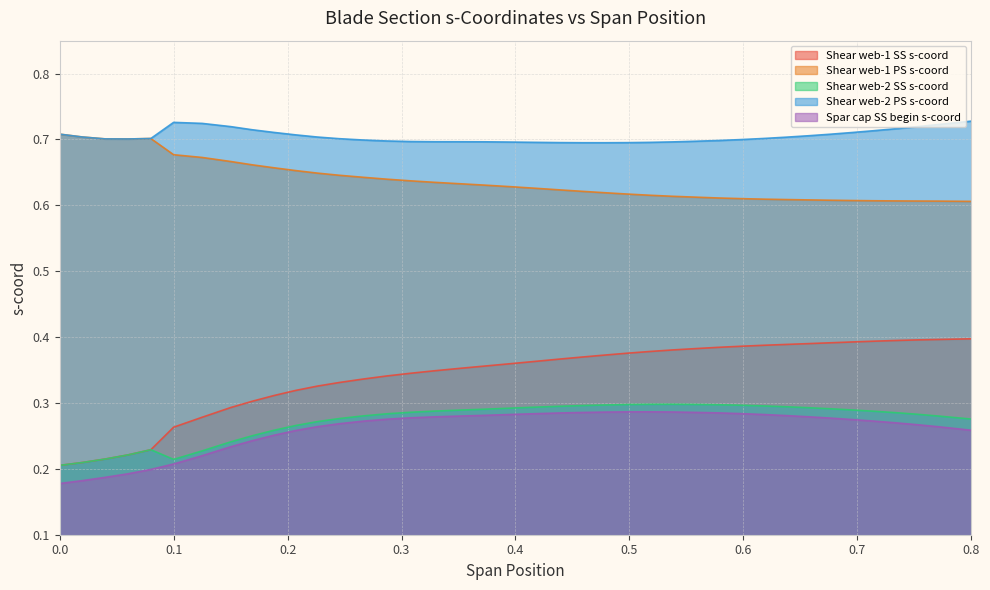

True or false: Shear web-2 SS s-coord and Shear web-2 PS s-coord cross at least once.

False